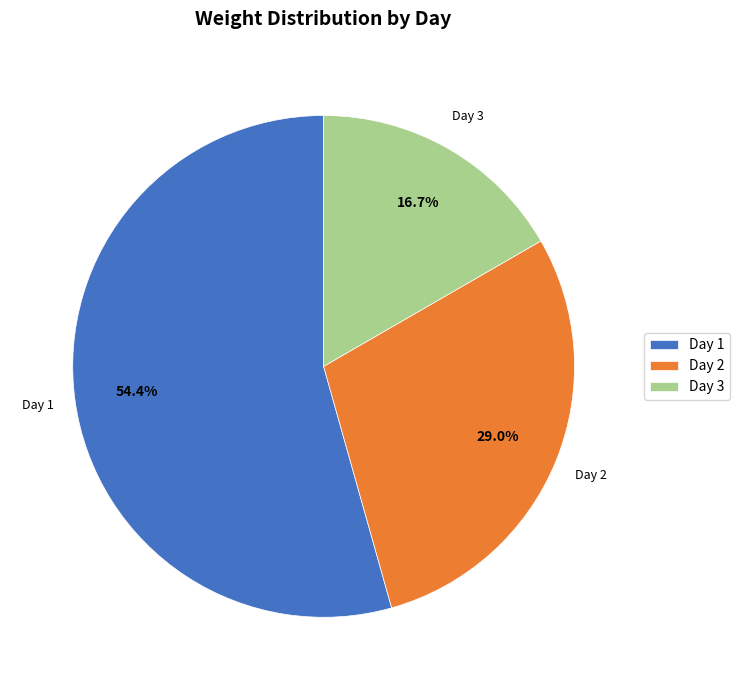

To the nearest percent, what is the average slice percentage?

33%